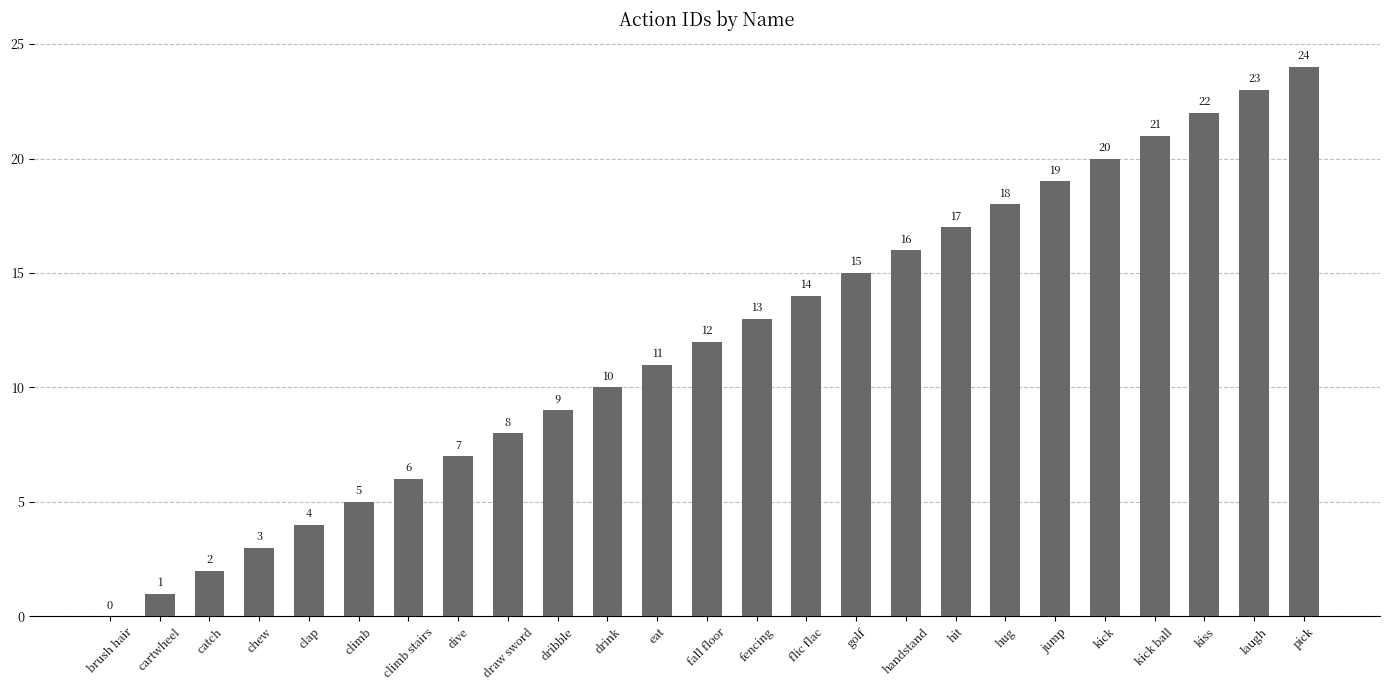

How many positive values are there?

24